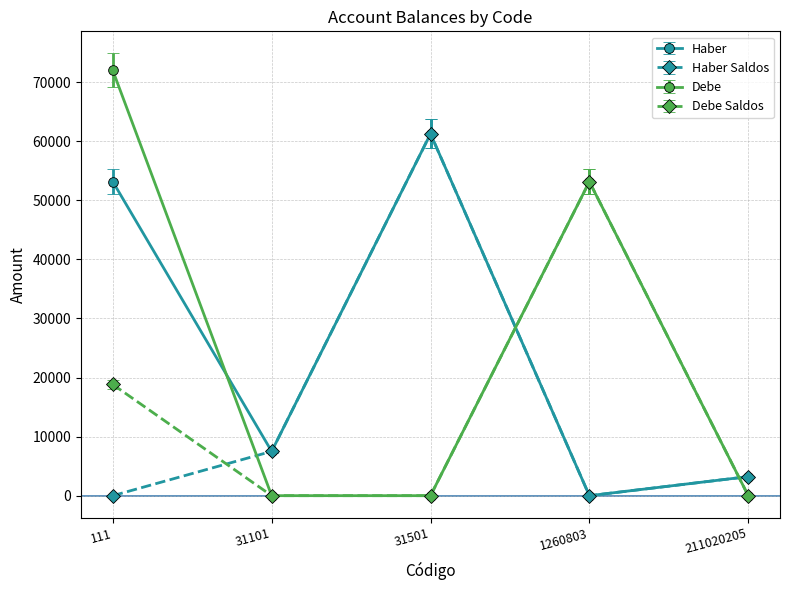

At how many categories does at least one series exceed 6307?

4